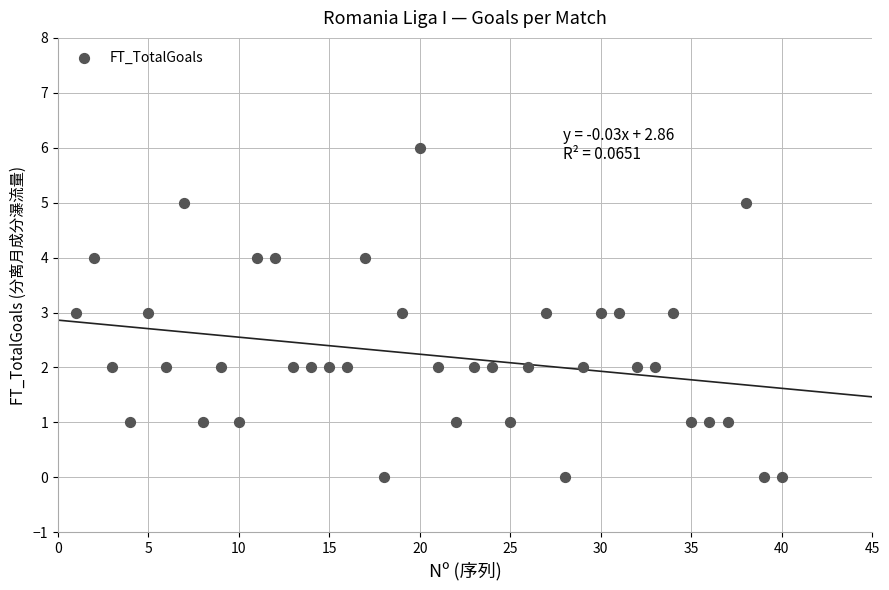

What is the range of Y values (max minus min)?

6